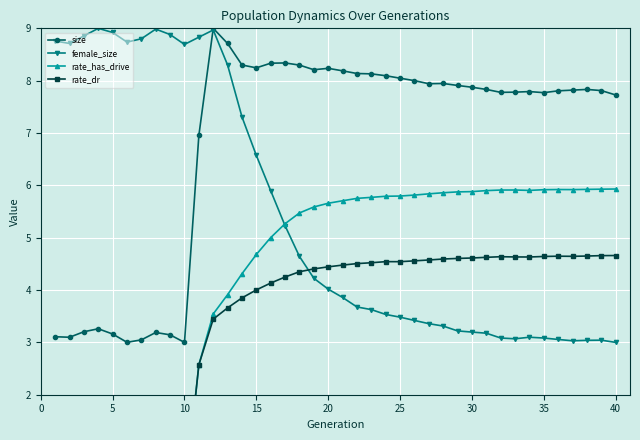

Reading left to right, what are all the values shown in this chart?

size: 3.1	3.1	3.2	3.3	3.2	3.0	3.0	3.2	3.1	3.0	7.0	9.0	8.7	8.3	8.2	8.3	8.3	8.3	8.2	8.2	8.2	8.1	8.1	8.1	8.0	8.0	7.9	7.9	7.9	7.9	7.8	7.8	7.8	7.8	7.8	7.8	7.8	7.8	7.8	7.7
female_size: 8.8	8.7	8.9	9.0	8.9	8.7	8.8	9.0	8.9	8.7	8.8	9.0	8.3	7.3	6.6	5.9	5.2	4.6	4.2	4.0	3.9	3.7	3.6	3.5	3.5	3.4	3.4	3.3	3.2	3.2	3.2	3.1	3.1	3.1	3.1	3.1	3.0	3.0	3.0	3.0
rate_has_drive: 0.0	0.0	0.0	0.0	0.0	0.0	0.0	0.0	0.0	0.0	2.6	3.5	3.9	4.3	4.7	5.0	5.3	5.5	5.6	5.7	5.7	5.8	5.8	5.8	5.8	5.8	5.8	5.9	5.9	5.9	5.9	5.9	5.9	5.9	5.9	5.9	5.9	5.9	5.9	5.9
rate_dr: 0.0	0.0	0.0	0.0	0.0	0.0	0.0	0.0	0.0	0.0	2.6	3.4	3.7	3.8	4.0	4.1	4.2	4.3	4.4	4.4	4.5	4.5	4.5	4.5	4.5	4.6	4.6	4.6	4.6	4.6	4.6	4.6	4.6	4.6	4.6	4.6	4.6	4.6	4.7	4.7